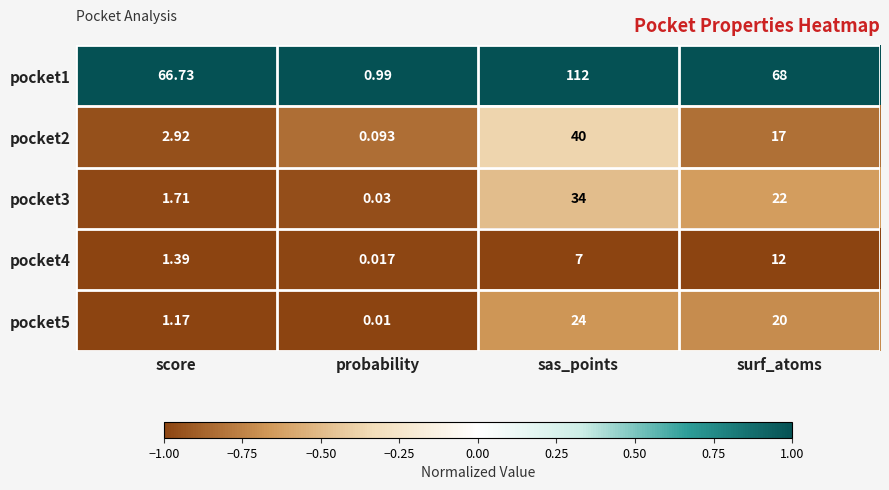

Where is pocket2 nearest to the value 20?

surf_atoms